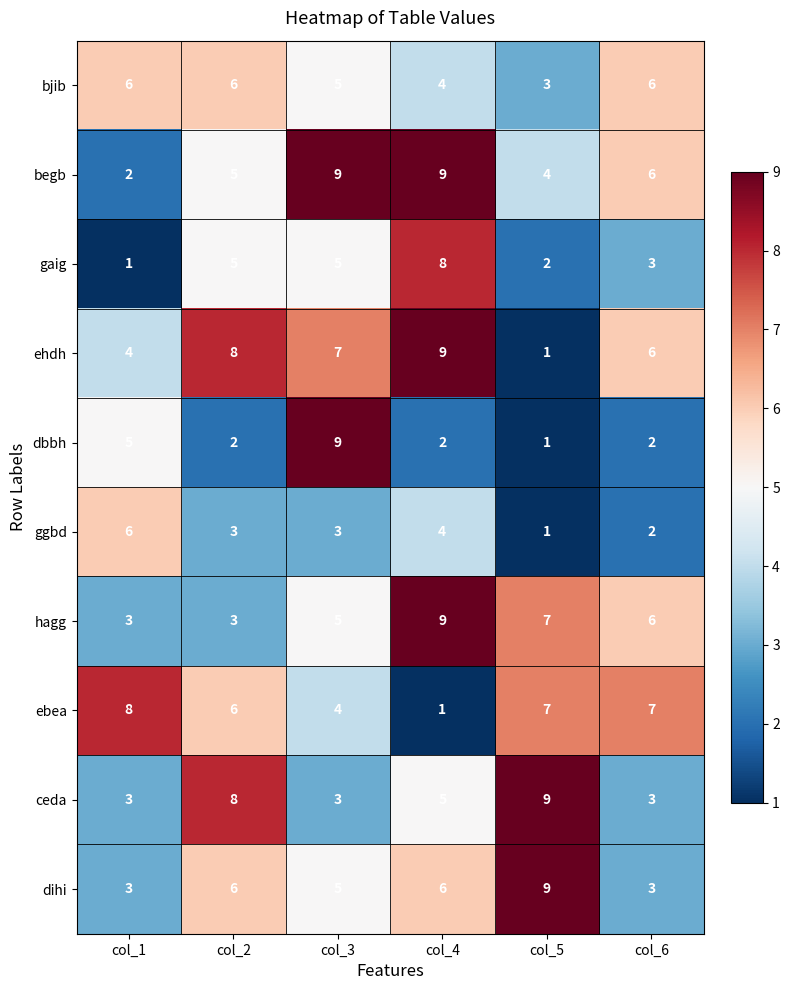

What is the difference between the maximum and second lowest values in the dbbh series?

7